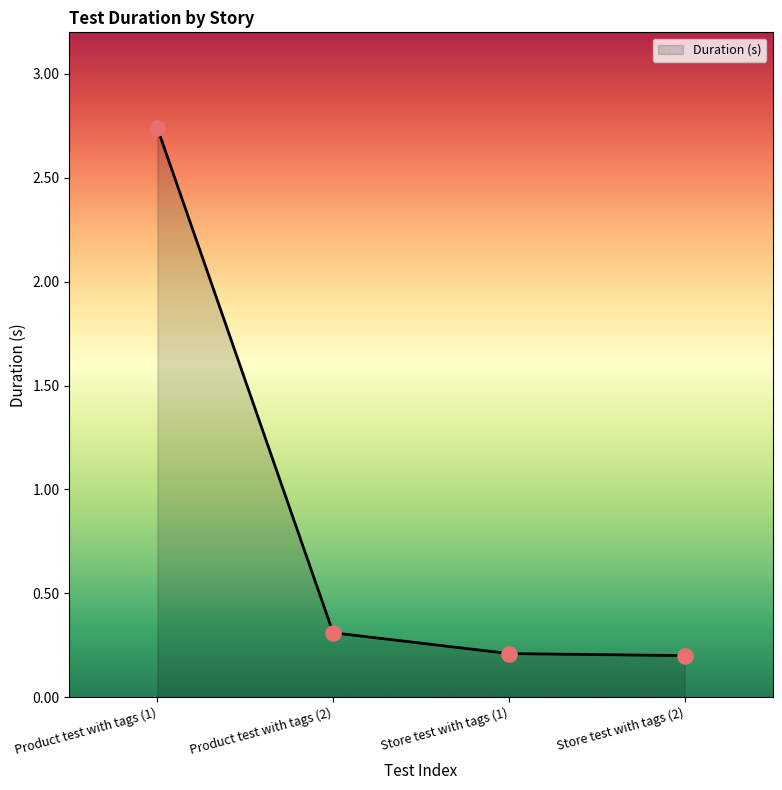

What is the change in value from Product test with tags (2) to Store test with tags (2)?

-0.1